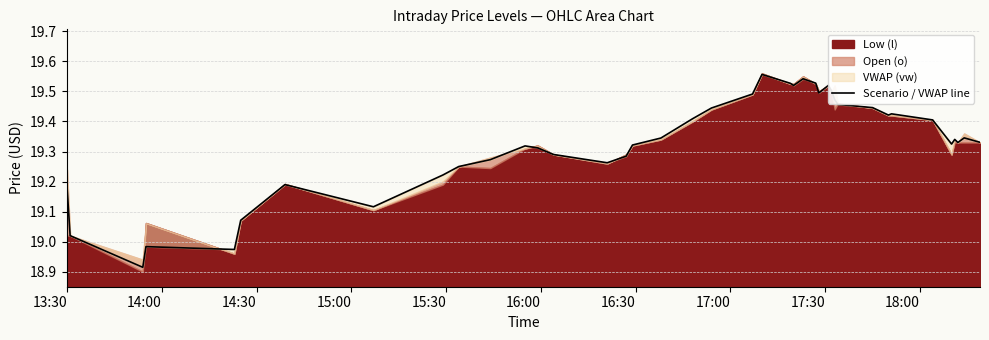

Does the chart display data point markers on the line(s)?

No